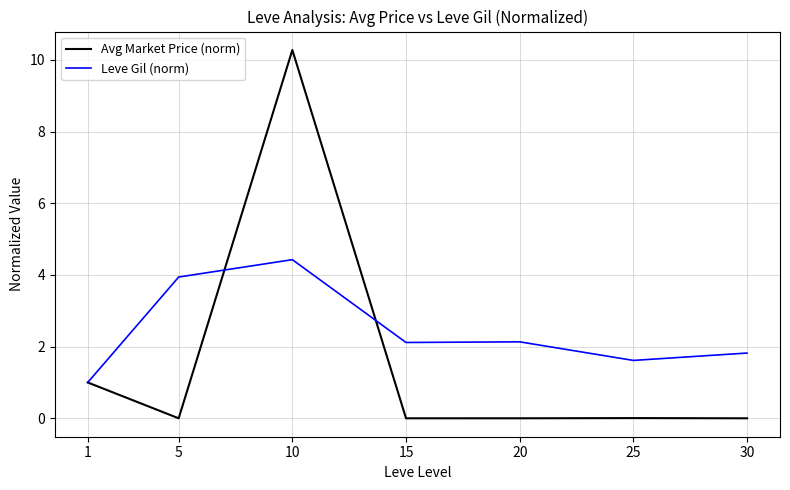

What is the maximum value shown in the chart?

10.3